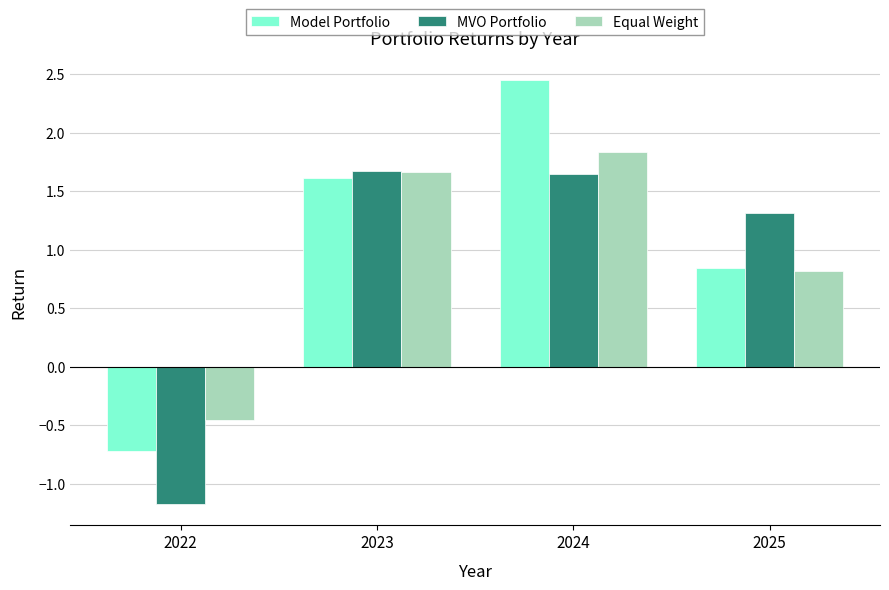

Which category has the lowest value in the MVO Portfolio series?

2022